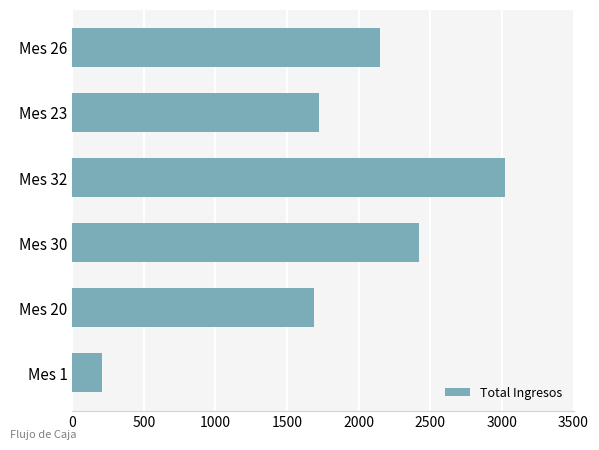

How many bars are there in total?

6